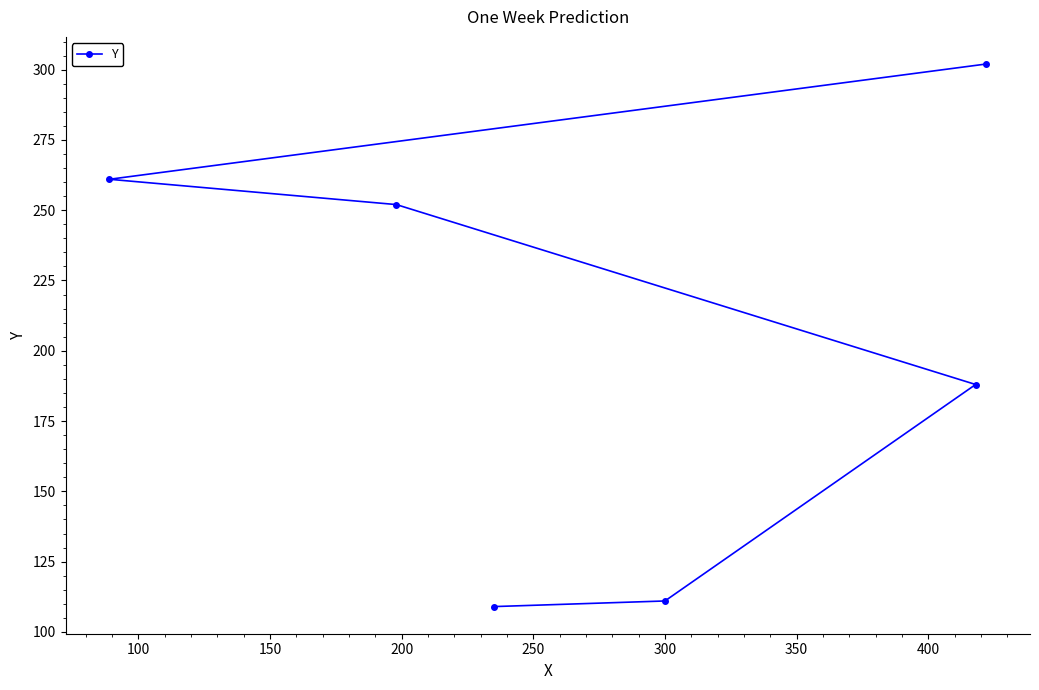

True or false: the data has more than 1 interior local peaks.

False